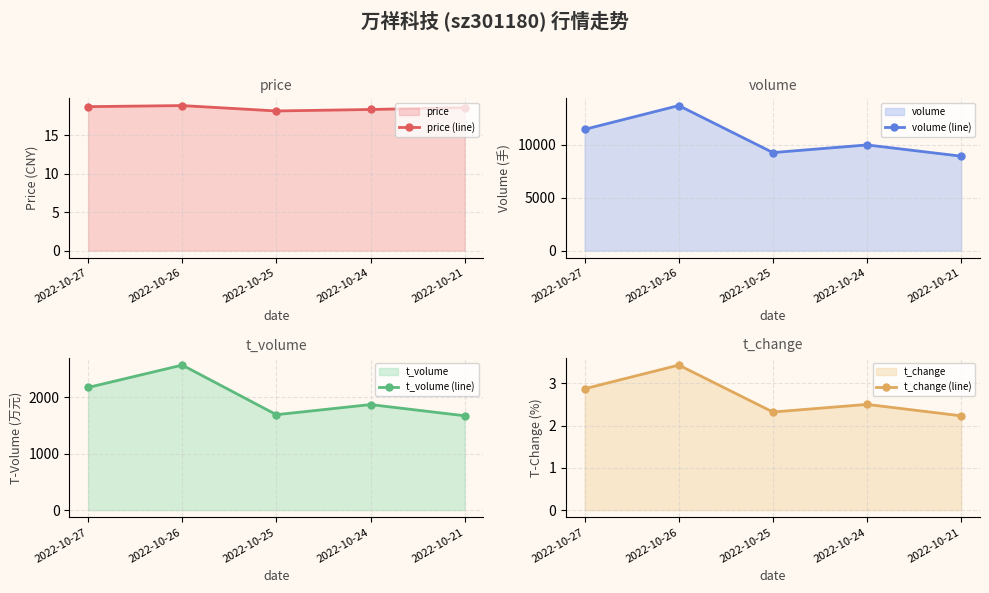

True or false: price (line) and t_volume (line) cross at least once.

False